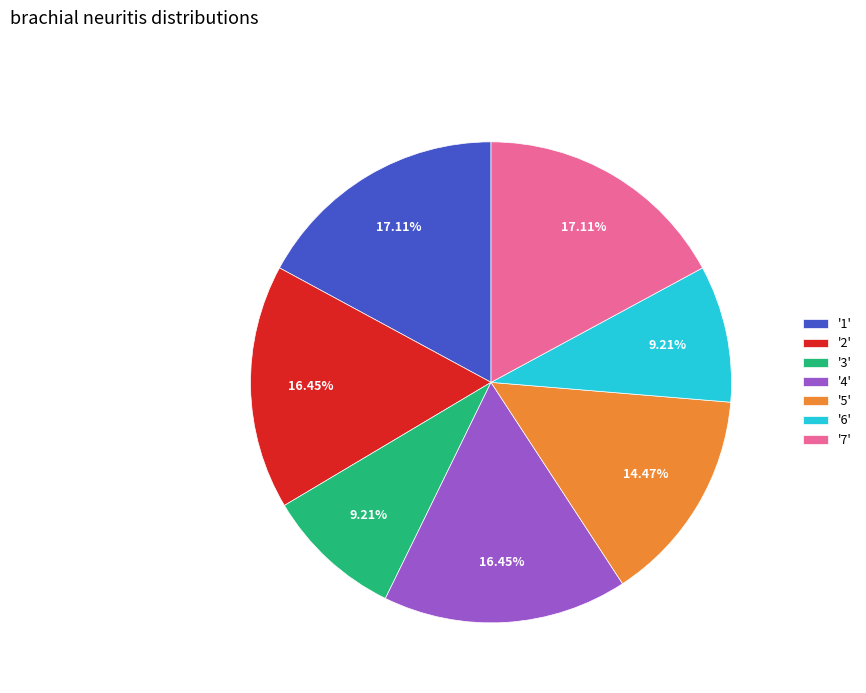

To the nearest percent, what is the difference between the largest and smallest slice percentages?

8%